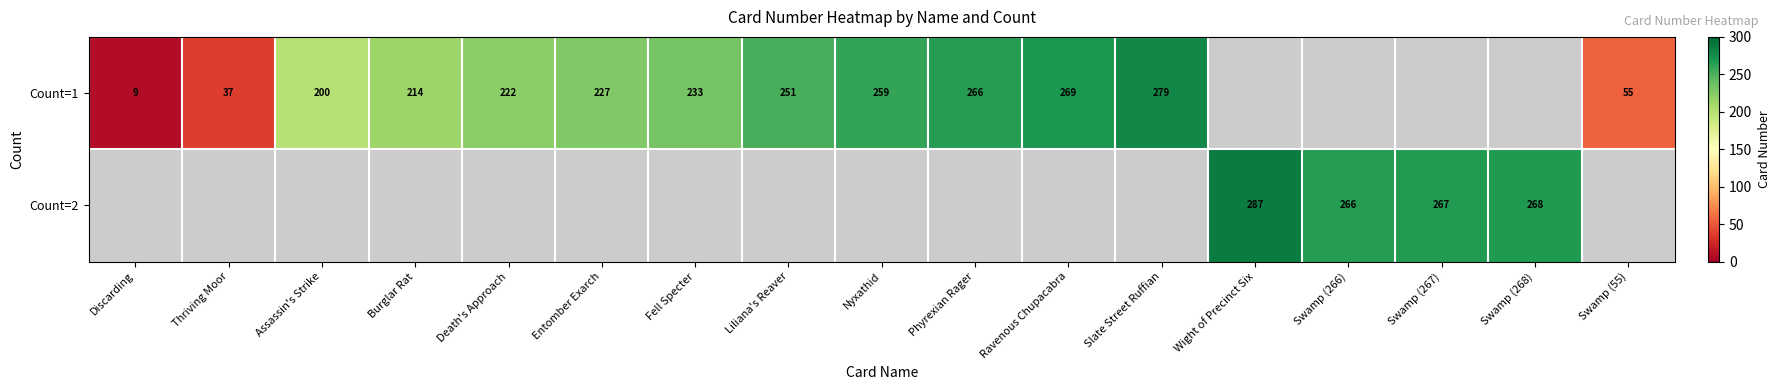

True or false: Count=2 has a value of 267 at Swamp (267).

True